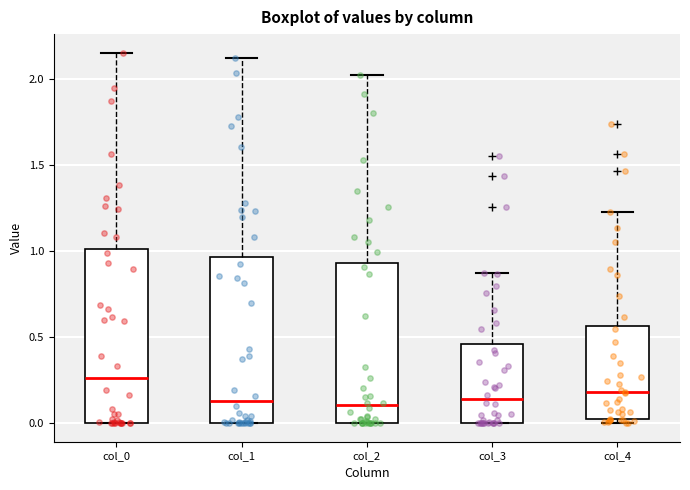

Reading left to right, transcribe this box plot: for each box, give where its median line is, the range the box spans, and where its two whiskers end, as read against the y-axis. The values are not printed on the chart, so give them approximately, as read against the axis.

col_0: median 0.25, box 0.00 to 1.00, whiskers 0.00 to 2.15
col_1: median 0.15, box 0.00 to 0.95, whiskers 0.00 to 2.10
col_2: median 0.10, box 0.00 to 0.95, whiskers 0.00 to 2.00
col_3: median 0.15, box 0.00 to 0.45, whiskers 0.00 to 0.85
col_4: median 0.20, box 0.00 to 0.55, whiskers 0.00 (just below the box's lower edge) to 1.20